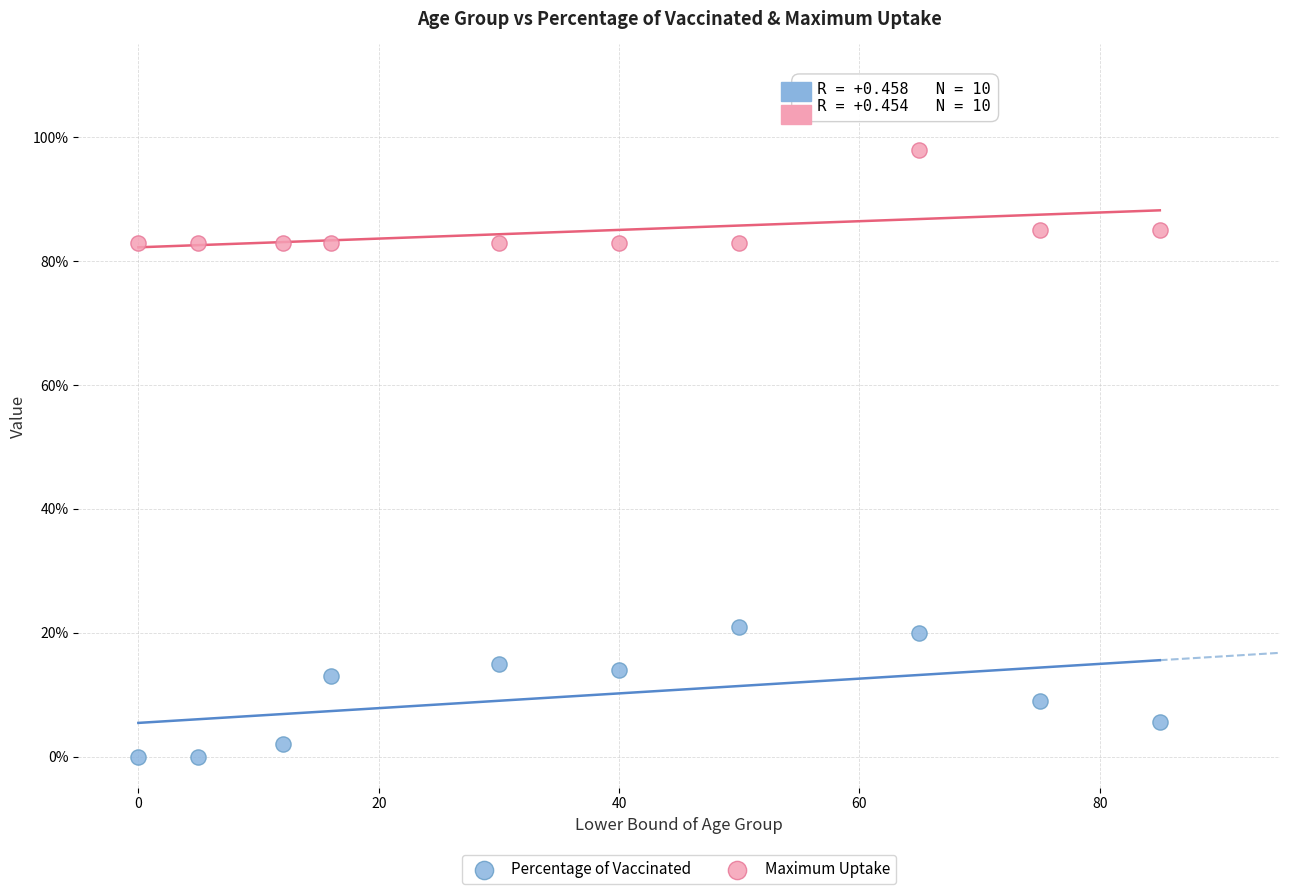

Which series reaches the minimum Y coordinate?

Percentage of Vaccinated